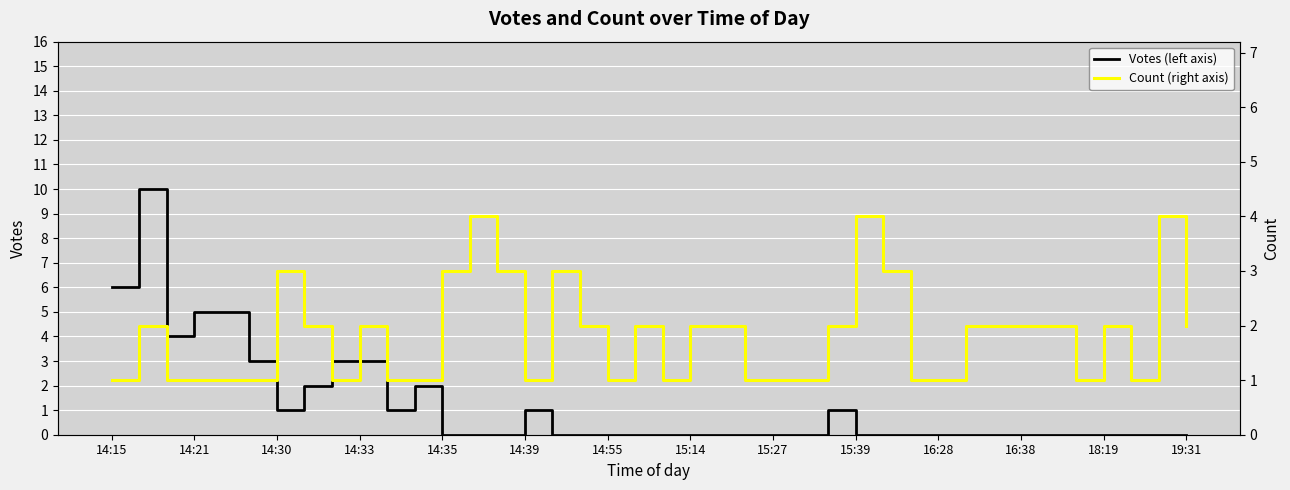

What is the highest value of the Votes (left axis) series?

10